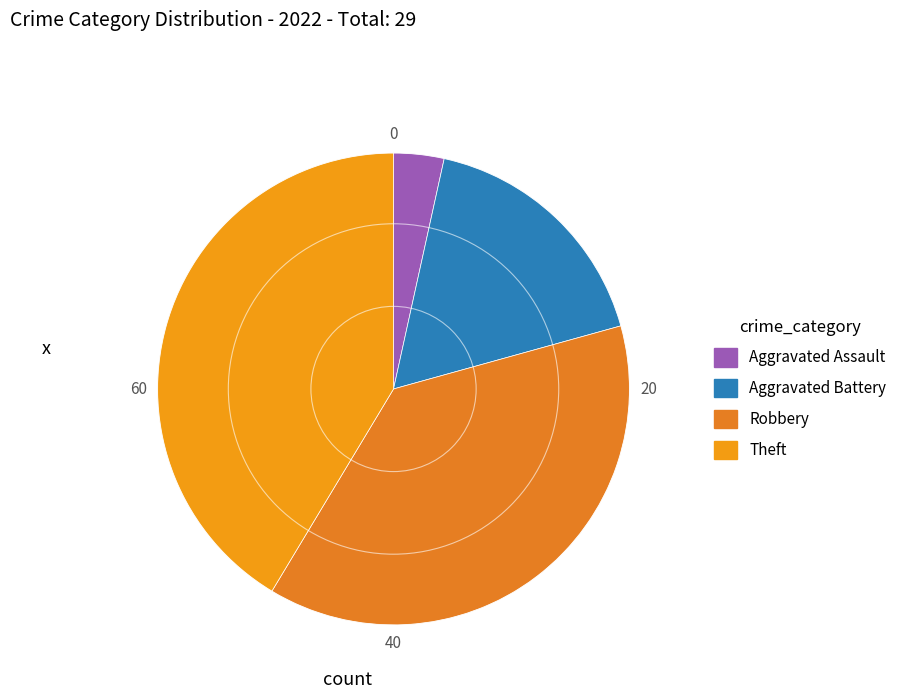

Count the number of slices in the pie.

4